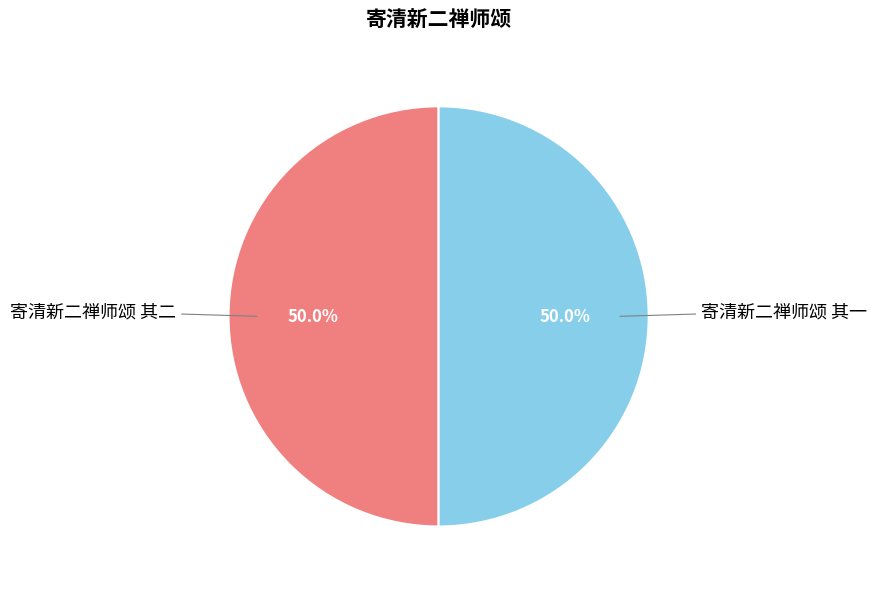

Which category accounts for the majority?

寄清新二禅师颂 其一